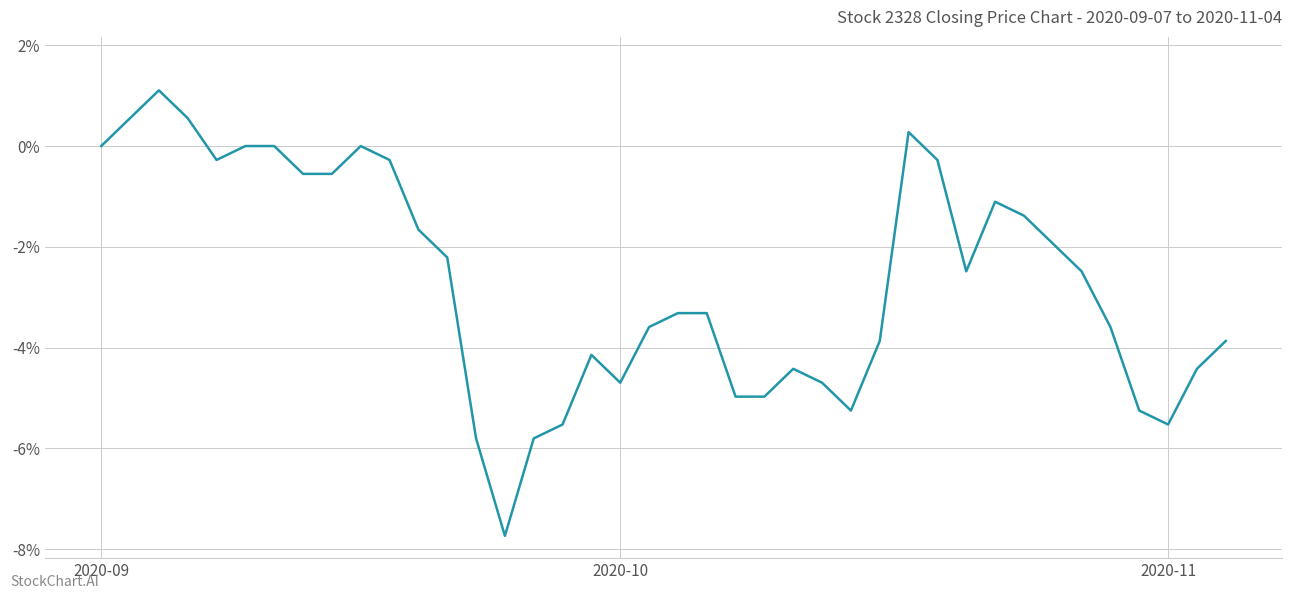

What is the difference between the maximum and minimum values?

8.8